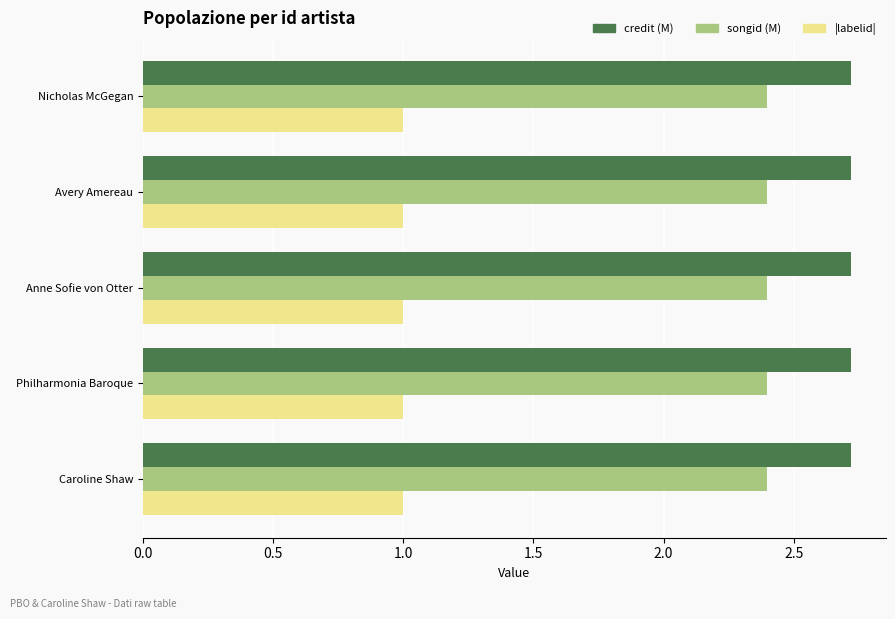

What is the maximum value shown in the chart?

2.7